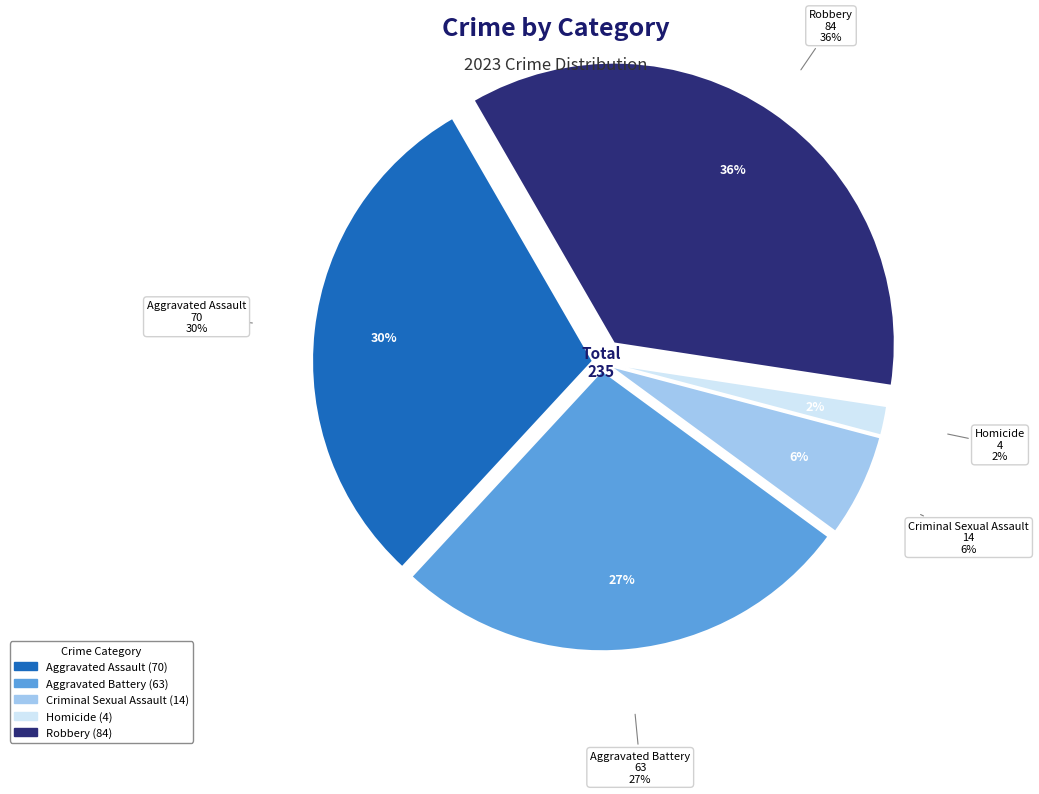

What is the smallest slice in the pie chart?

Homicide